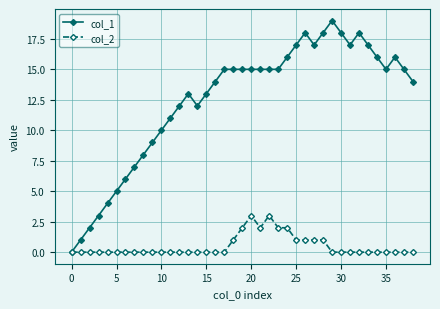

What is the greatest value displayed?

19